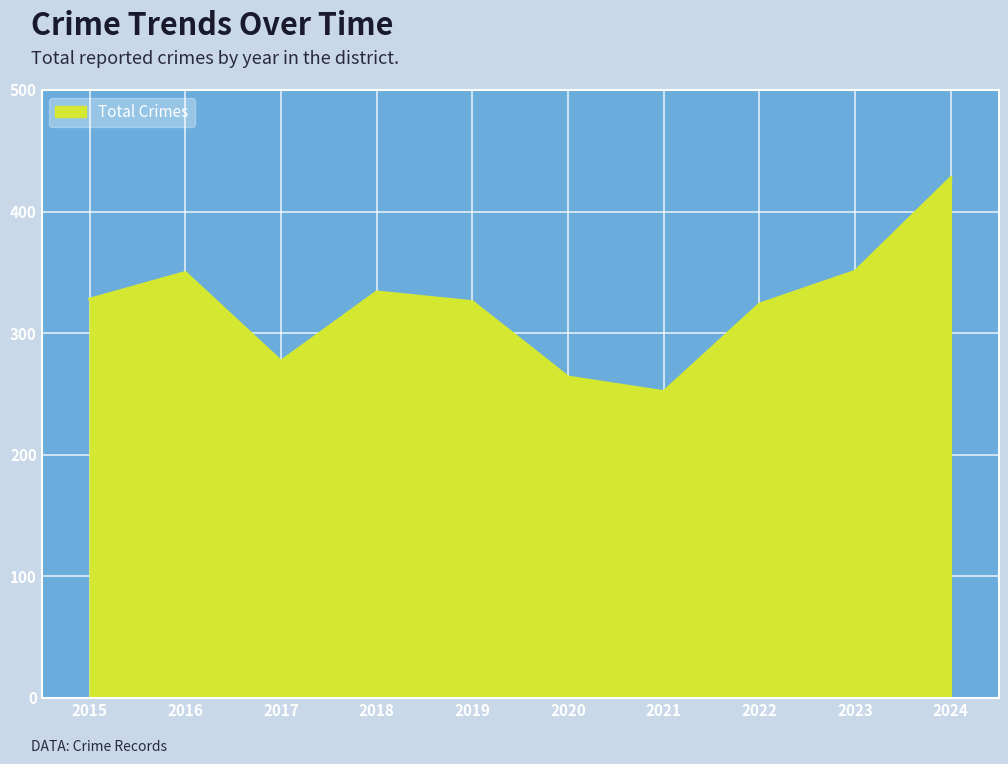

Read the value at 2021, to the nearest 5.

250